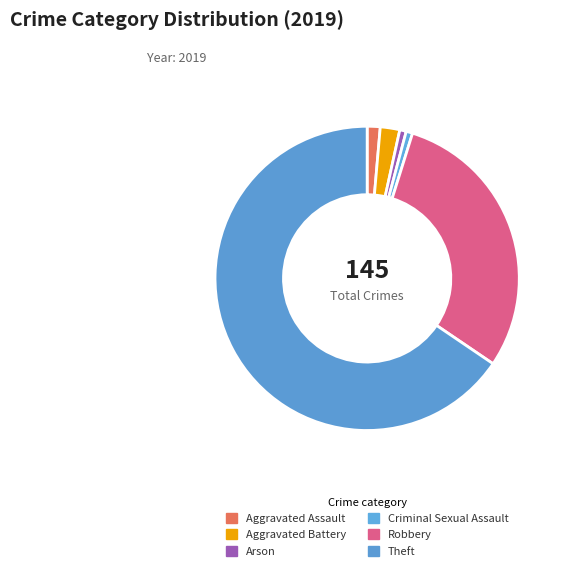

How many segments does this pie chart have?

6